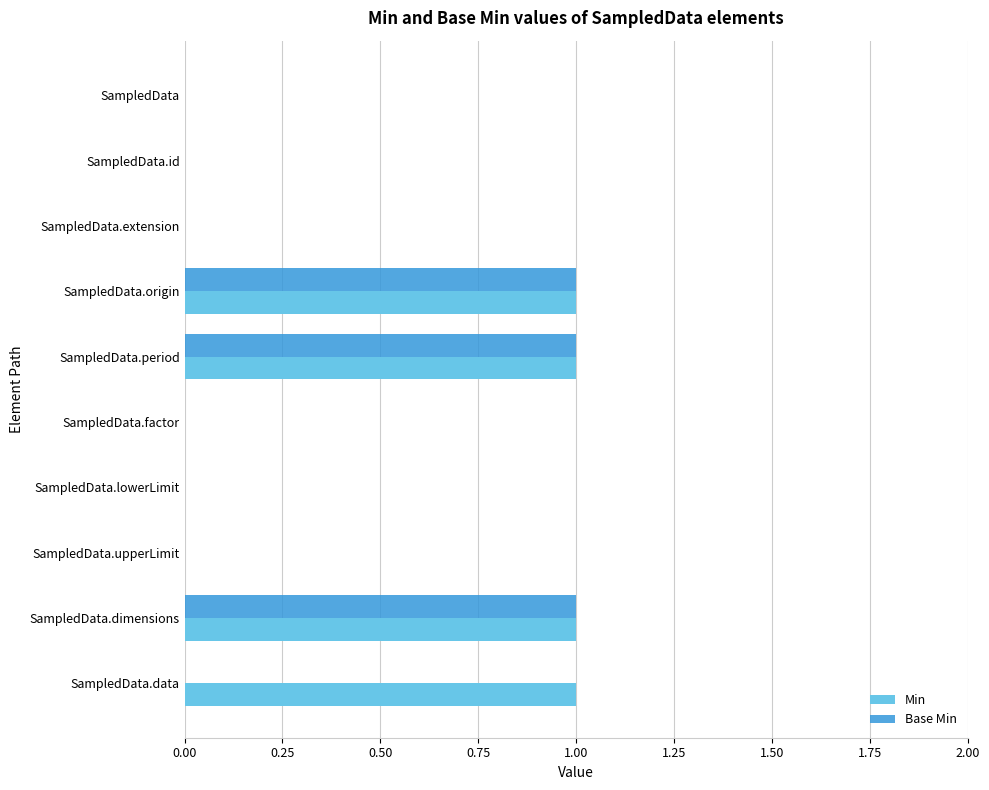

Count the Min values in the range 0 to 1.

10